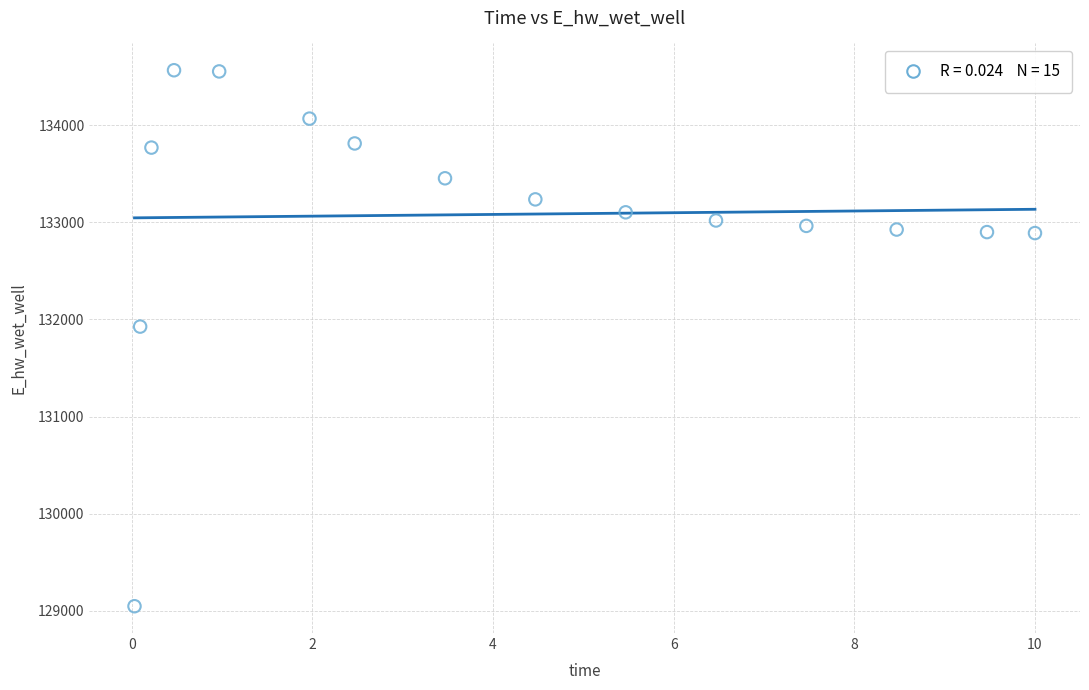

What Y value in the scatter plot is closest to 131806?

131926.5